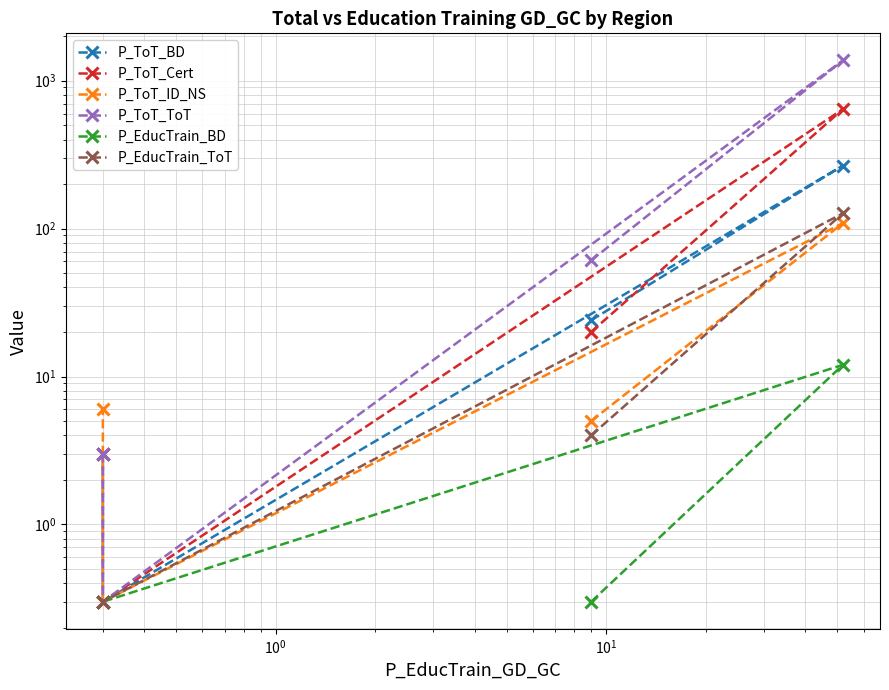

True or false: P_ToT_BD and P_EducTrain_ToT intersect in this chart.

False